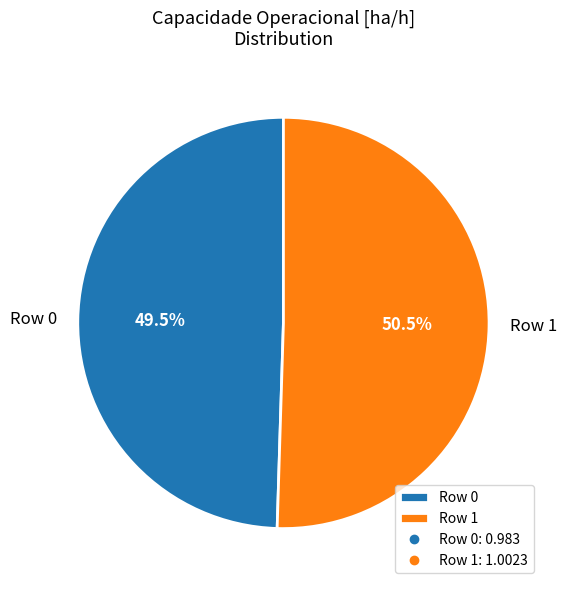

Is there a majority slice in this chart?

Yes